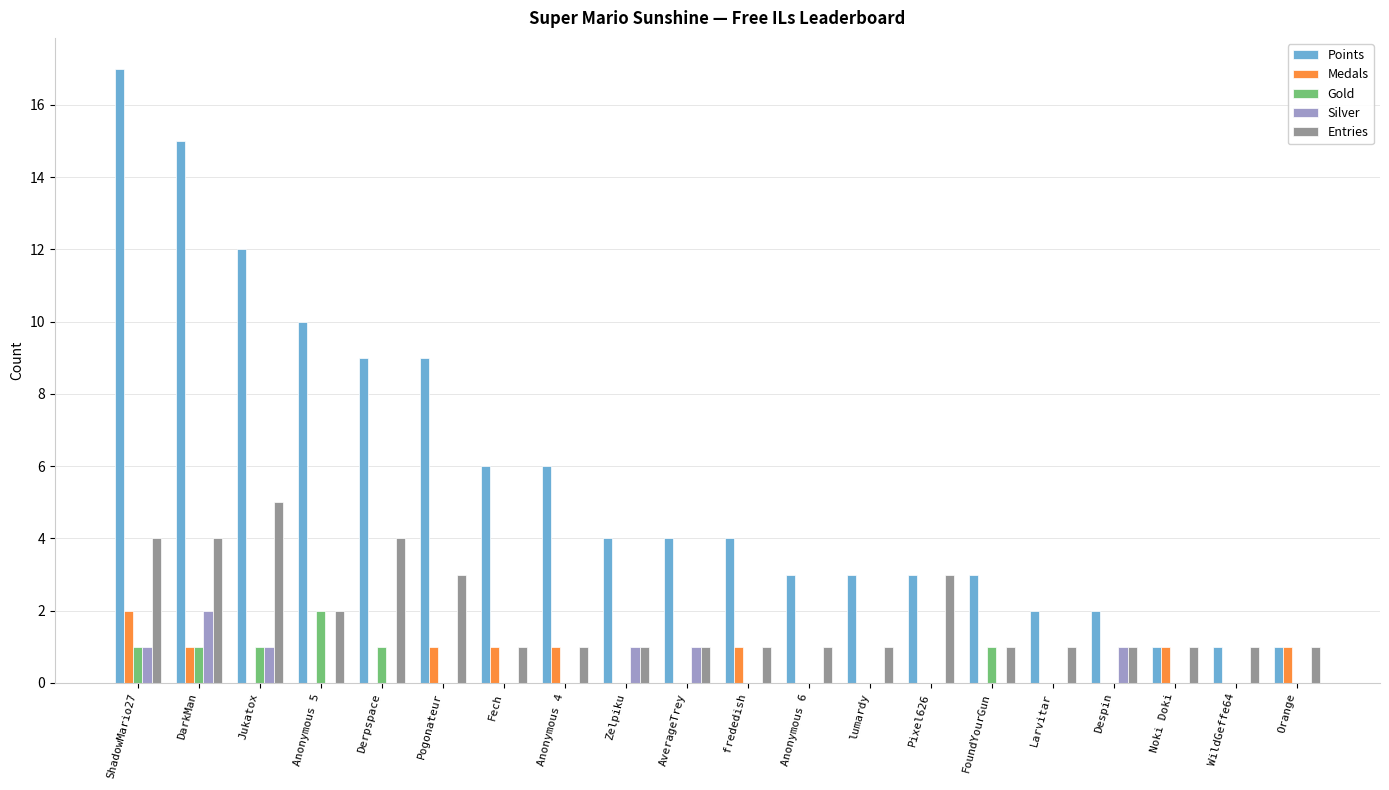

At which category is the sum across all series the highest?

ShadowMario27